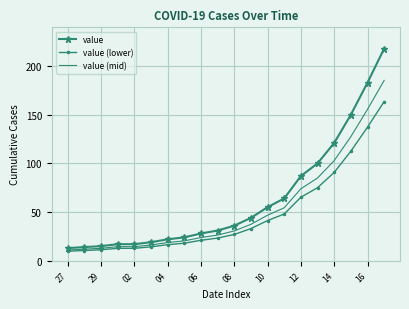

Which series has the largest range (max minus min)?

value